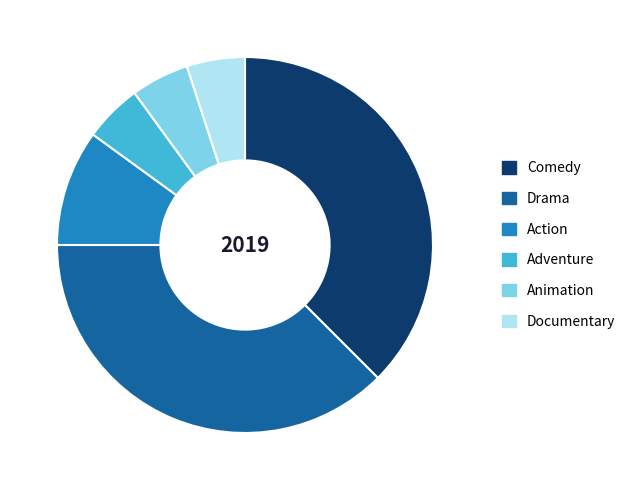

True or false: Comedy accounts for 37% of the total.

True